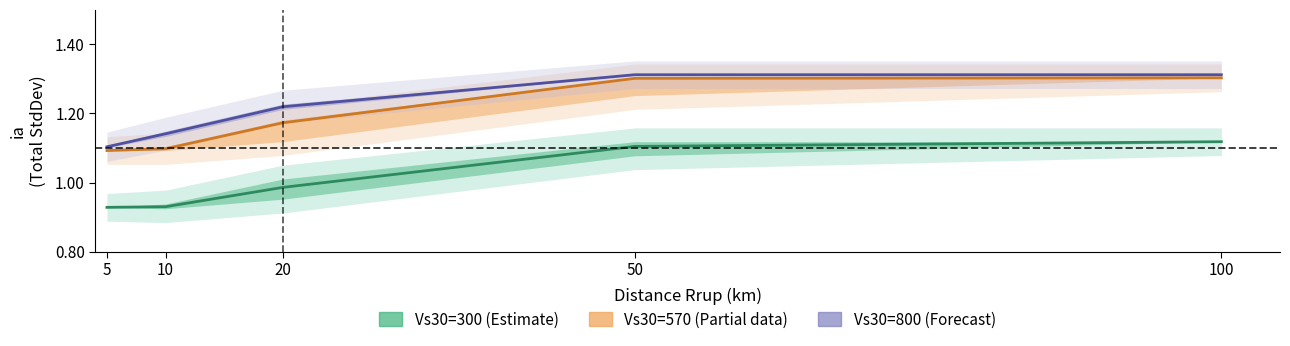

Reading left to right, transcribe all the data shown in this chart.

Vs30=300 (Estimate): 0.9	0.9	1.0	1.1	1.1
Vs30=570 (Partial): 1.1	1.1	1.2	1.3	1.3
Vs30=800 (Forecast): 1.1	1.1	1.2	1.3	1.3